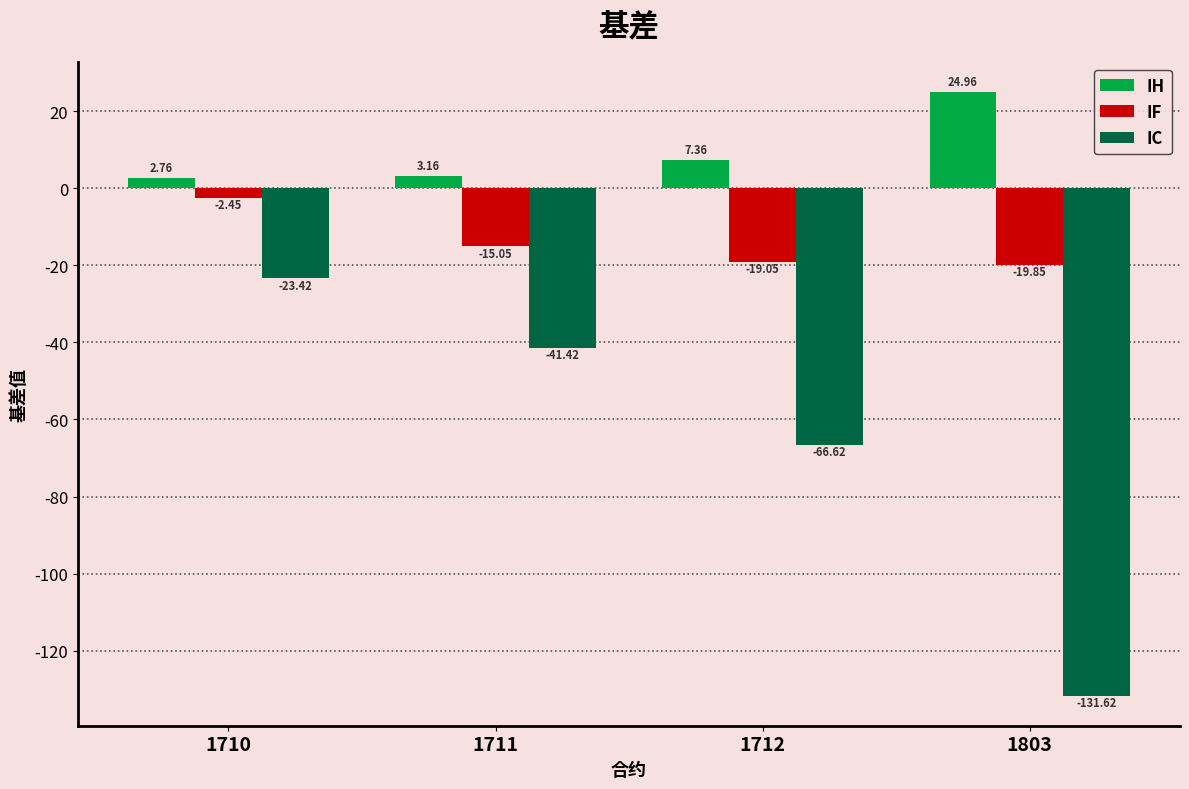

Which label corresponds to the smallest value in the chart?

1803